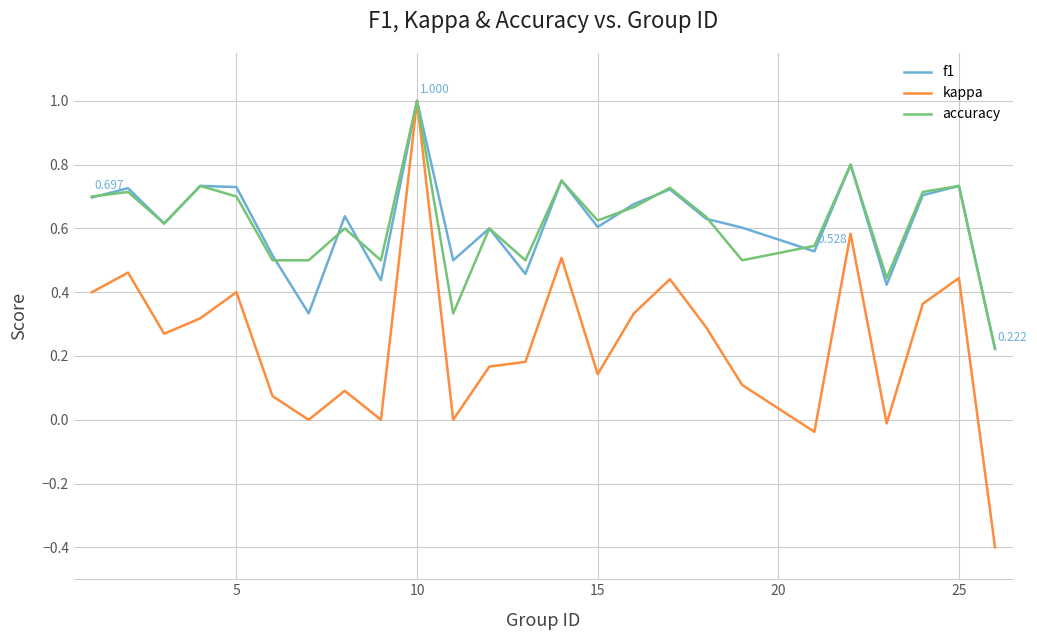

What is the average value of the accuracy series?

0.6